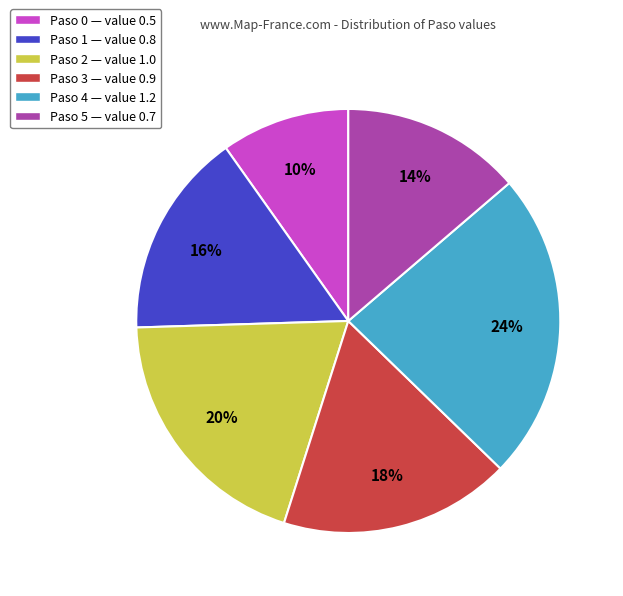

Which has a higher value, Paso 2 or Paso 0?

Paso 2